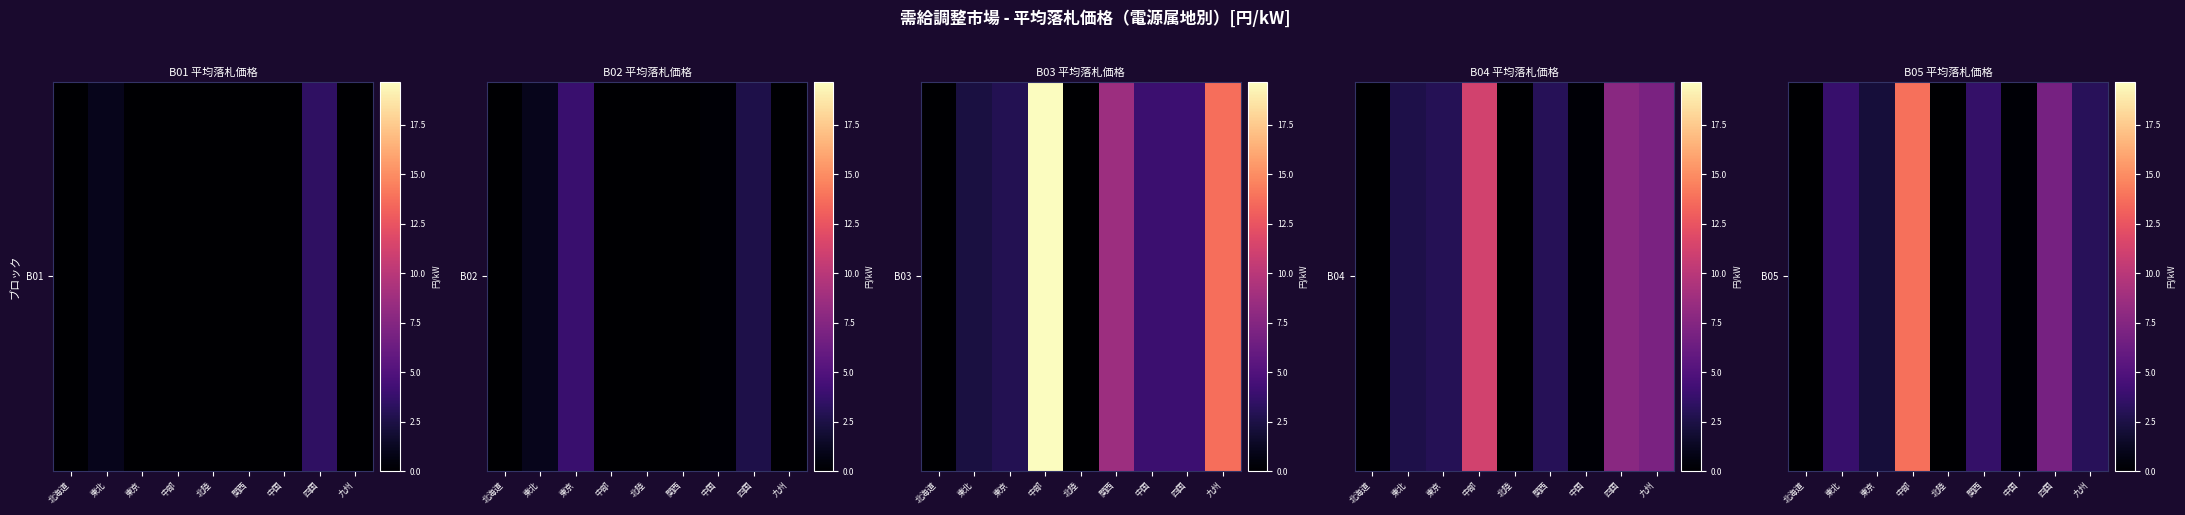

Rank the categories by value from lowest to highest.

北海道, 北陸, 中国, 東京, 九州, 関西, 東北, 四国, 中部